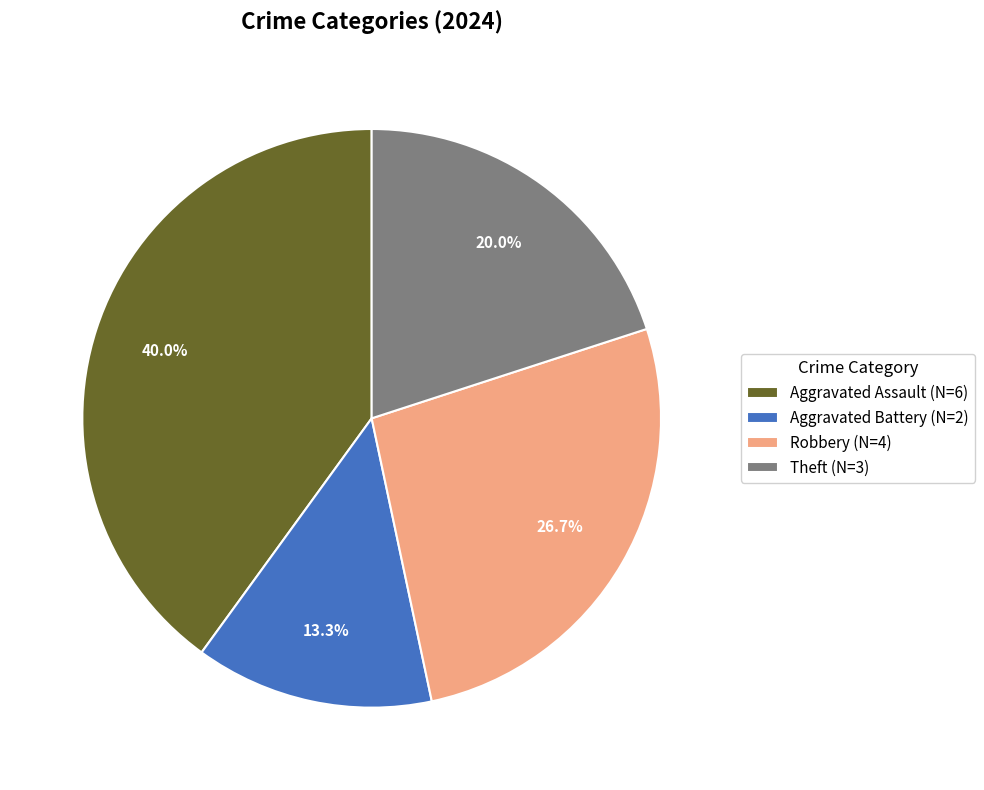

How many slices are in this pie chart?

4